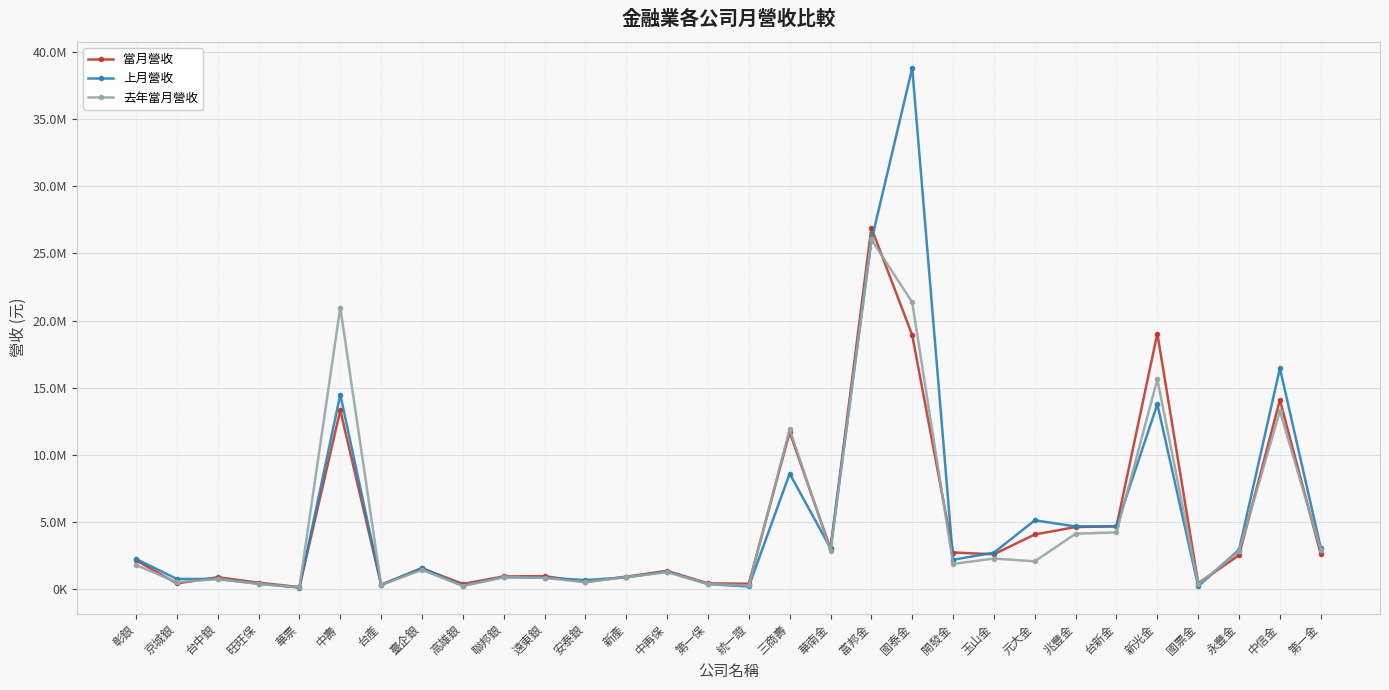

How many interior local valleys does the 當月營收 series have?

9